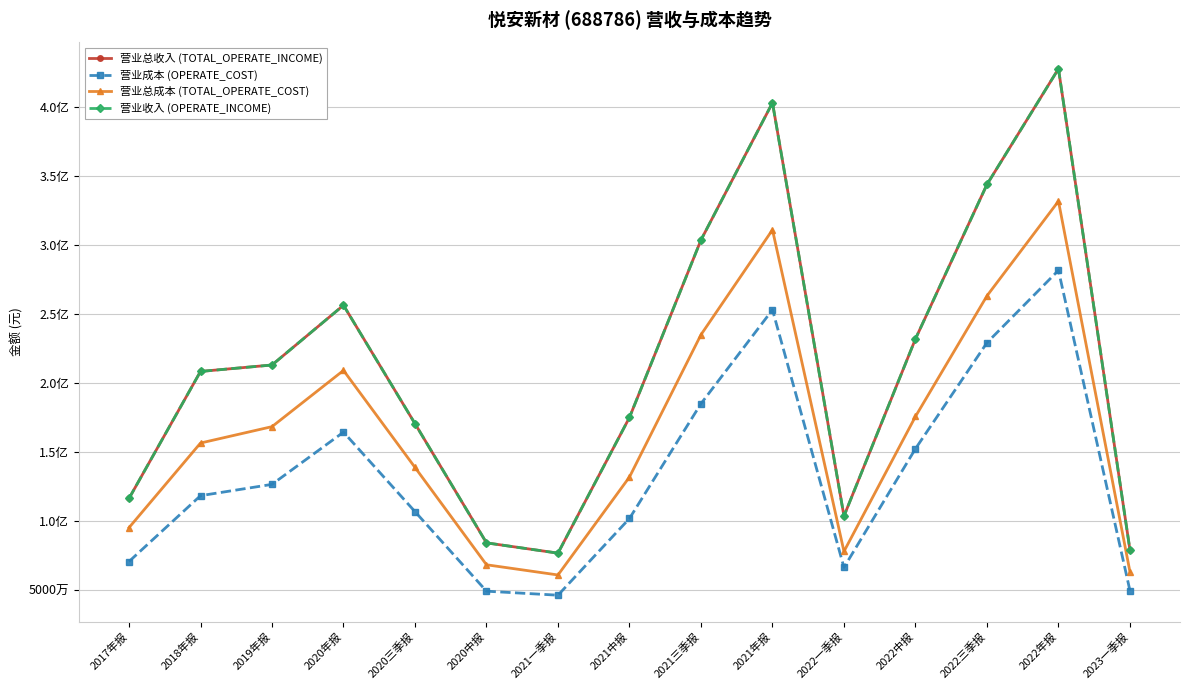

True or false: 营业成本 (OPERATE_COST) has a value of 58668286.2 at 2018年报.

False